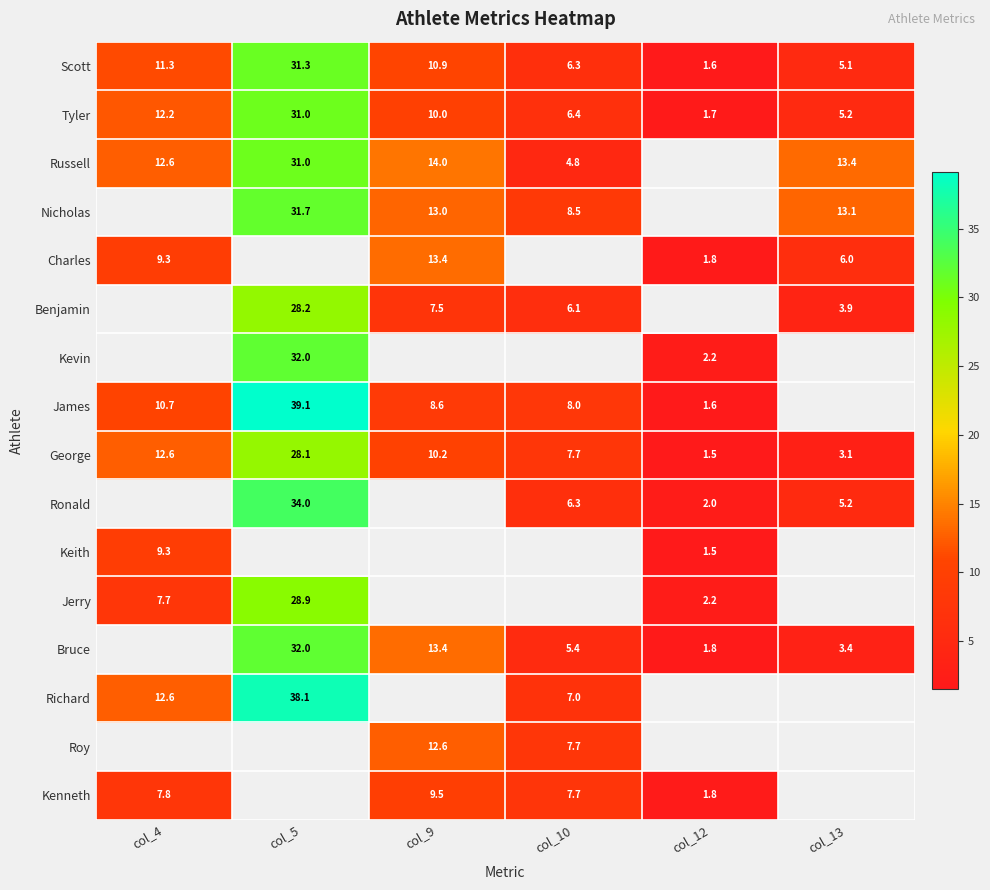

What is the difference between the maximum and minimum values in the Tyler series?

29.3